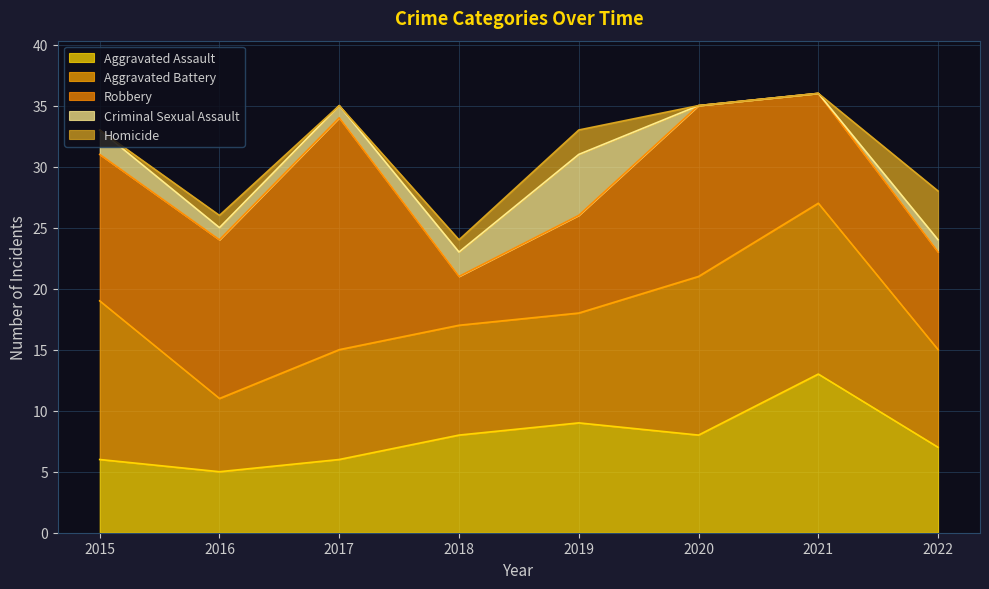

How many data points in Aggravated Battery are less than 9?

2